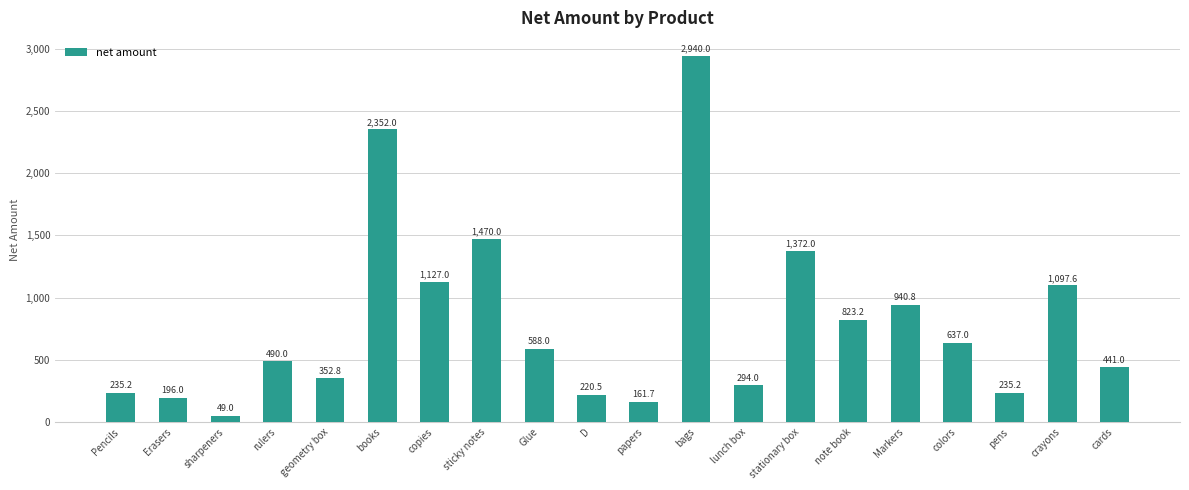

What is the difference between the maximum and second lowest values?

2778.3